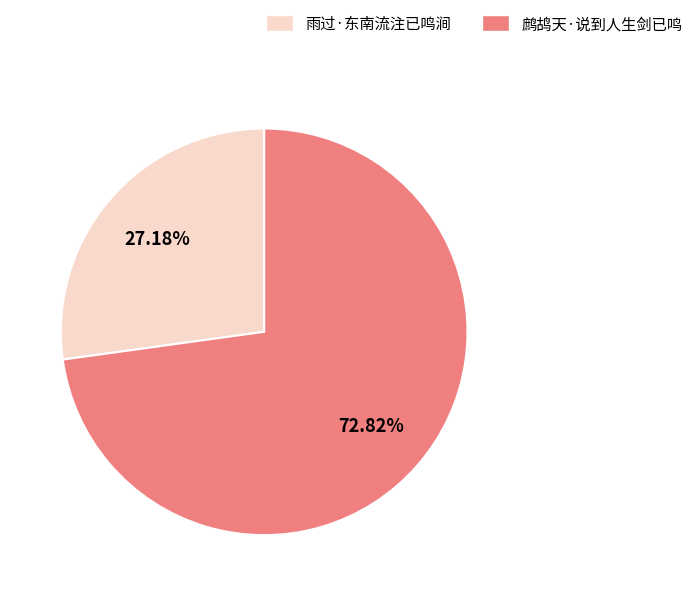

Is it true that 鹧鸪天·说到人生剑已鸣 is 79% of the pie?

False